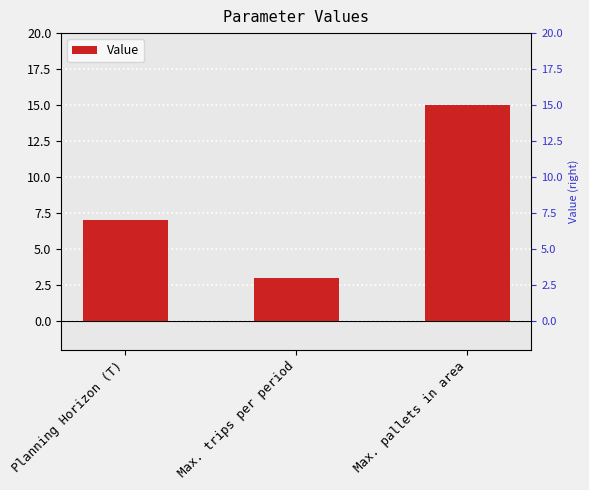

Reading left to right, transcribe all the data shown in this chart.

Planning Horizon (T)=7	Max. trips per period=3	Max. pallets in area=15